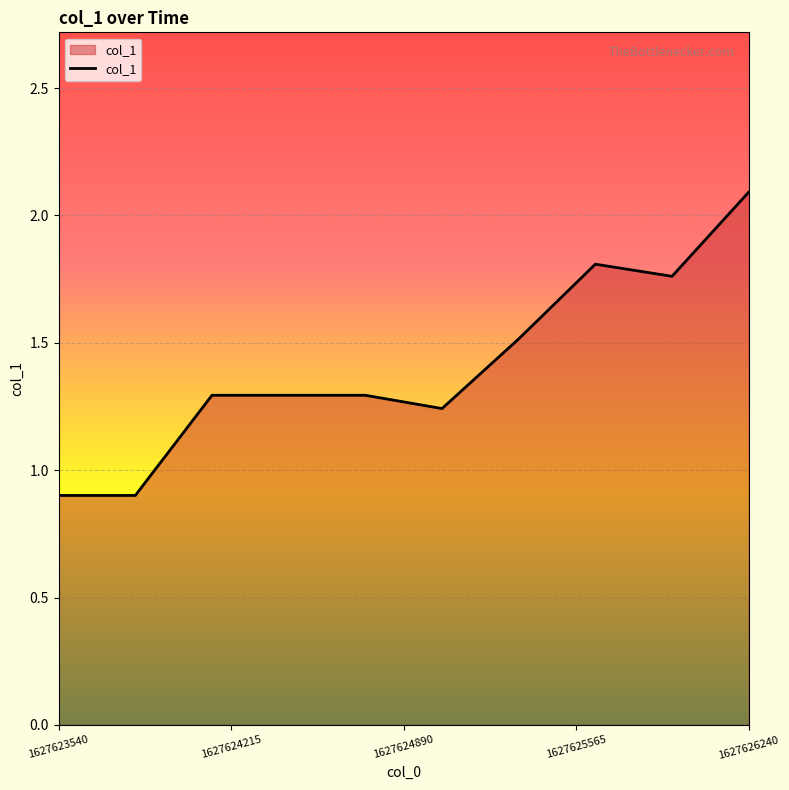

What is the smallest value displayed?

0.9